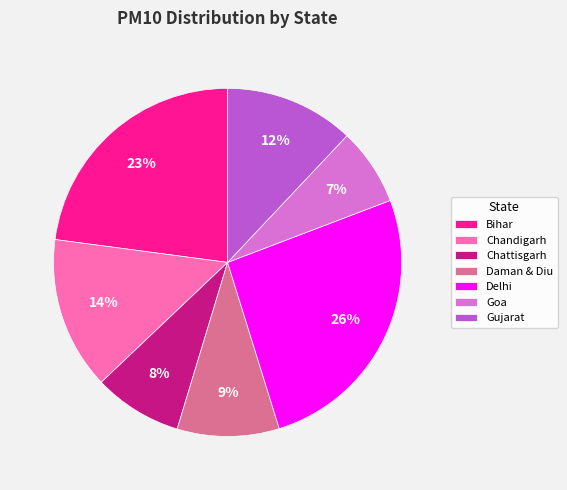

Is there any slice that represents more than half of the pie?

No